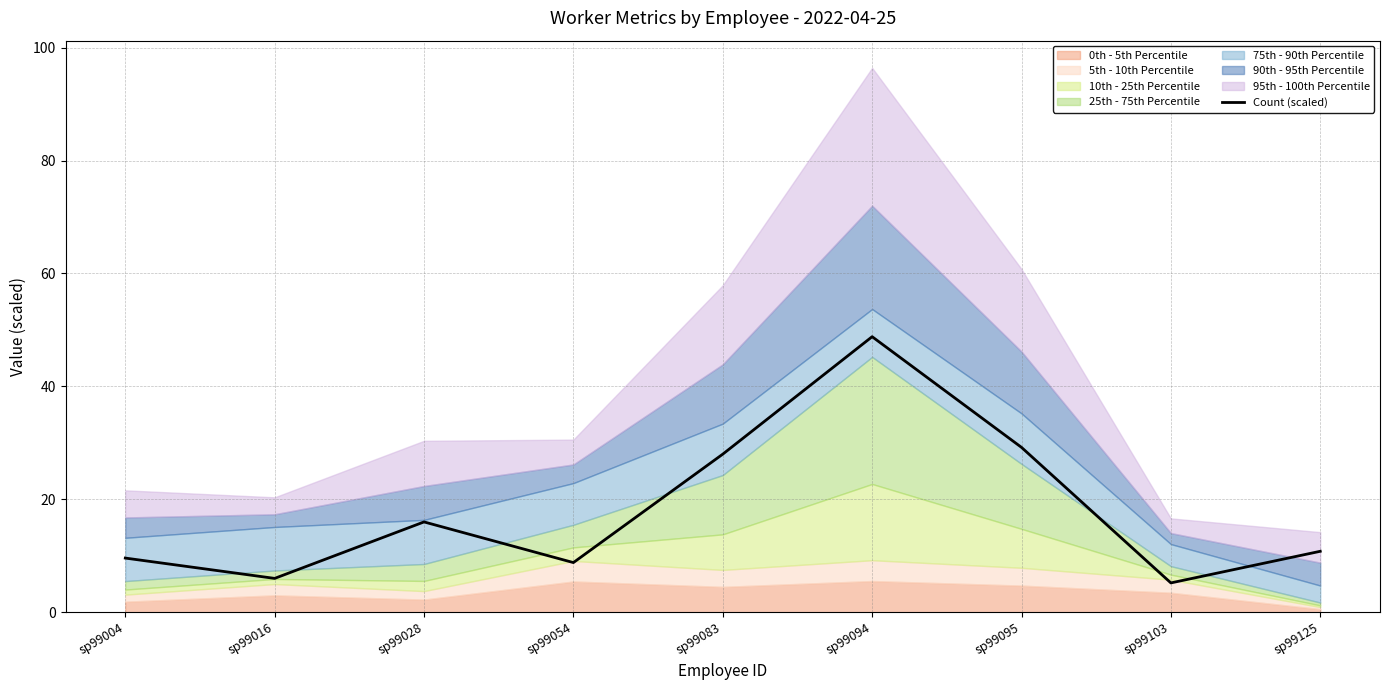

Count the number of categories in the chart.

9